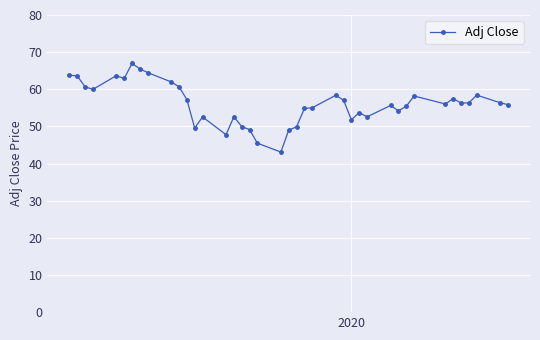

What is the maximum value shown in the chart?

67.0